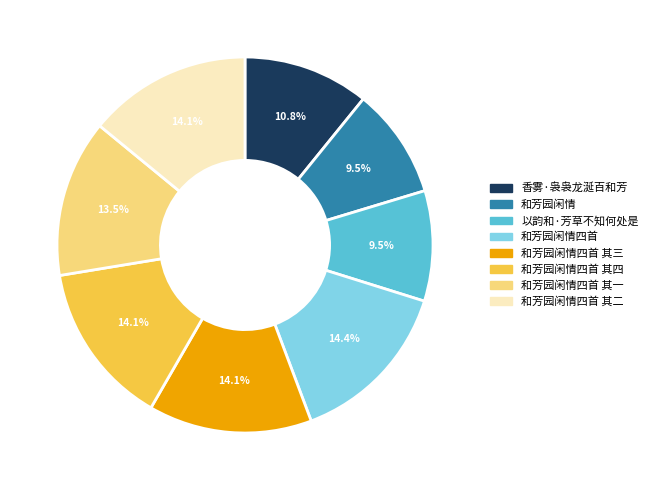

Combined, do 香雾·袅袅龙涎百和芳 and 和芳园闲情四首 account for over 50%?

No